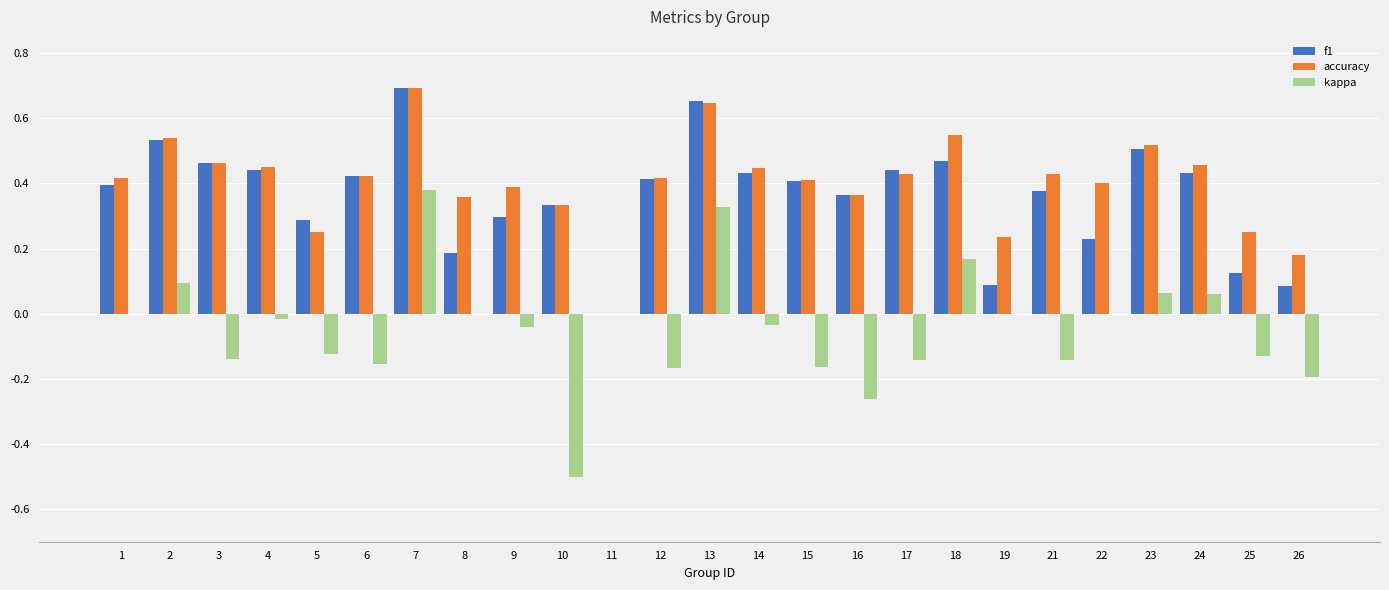

How many groups of bars are there?

25